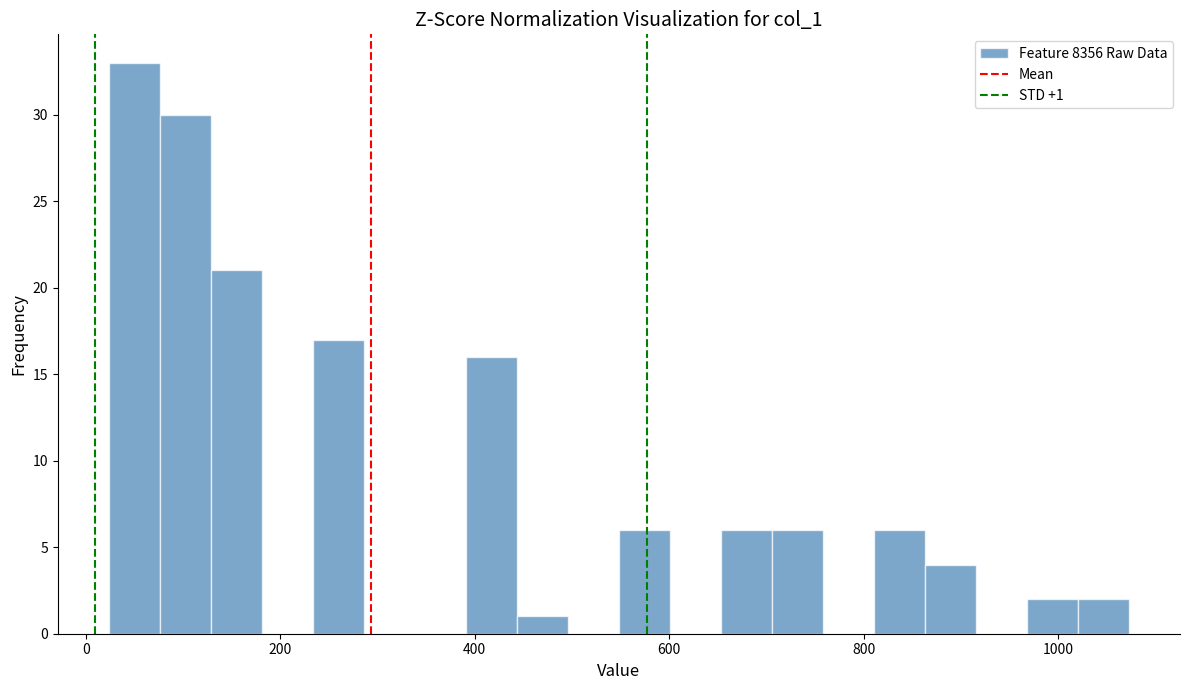

Around what value on the x-axis is the tallest bar? Give the approximate position of its centre, as read against the axis.

40